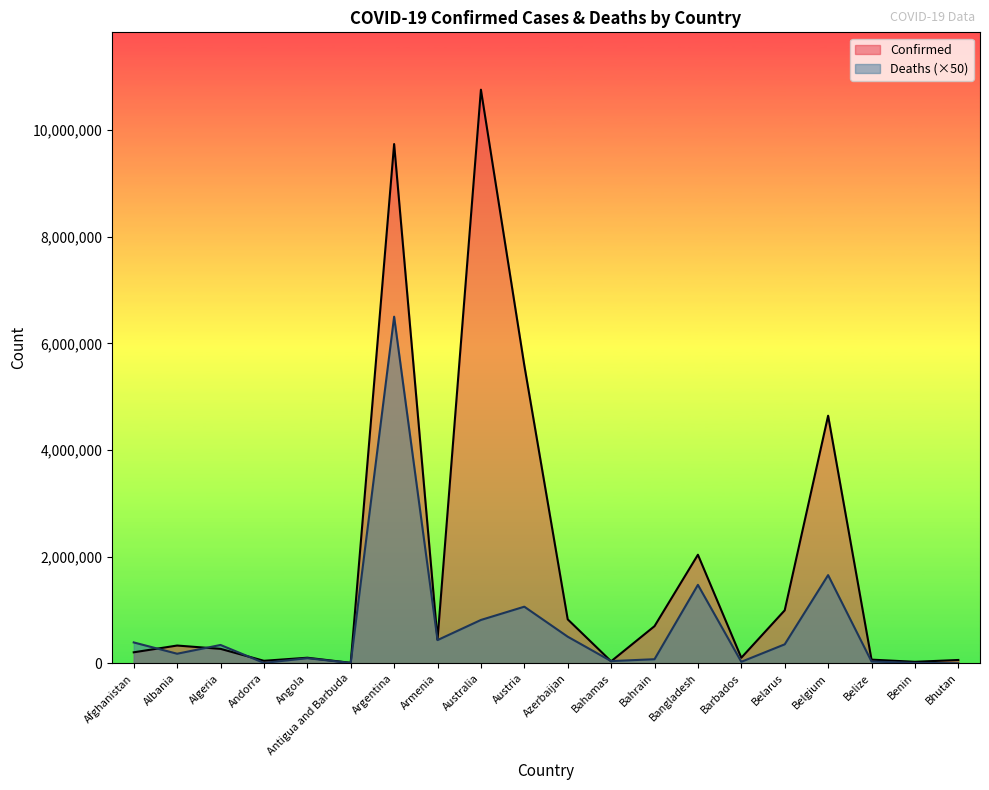

How many data points in Deaths are less than 344050?

10